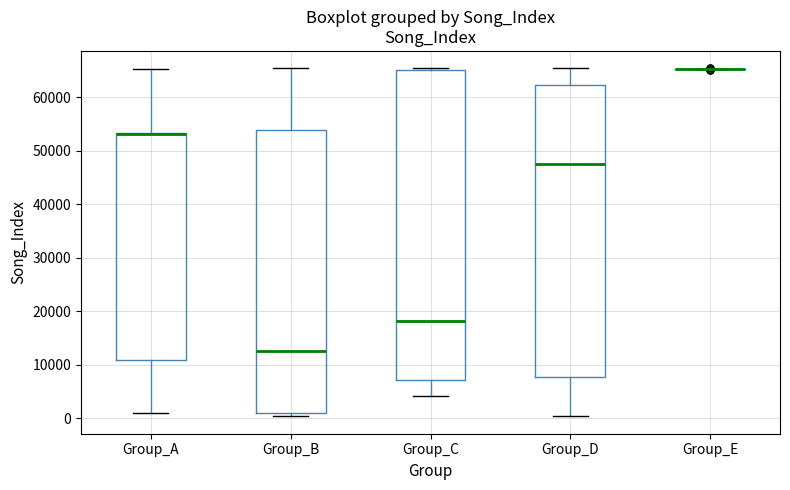

Comparing the boxes themselves (not the whiskers), which one is the tallest?

Group_C